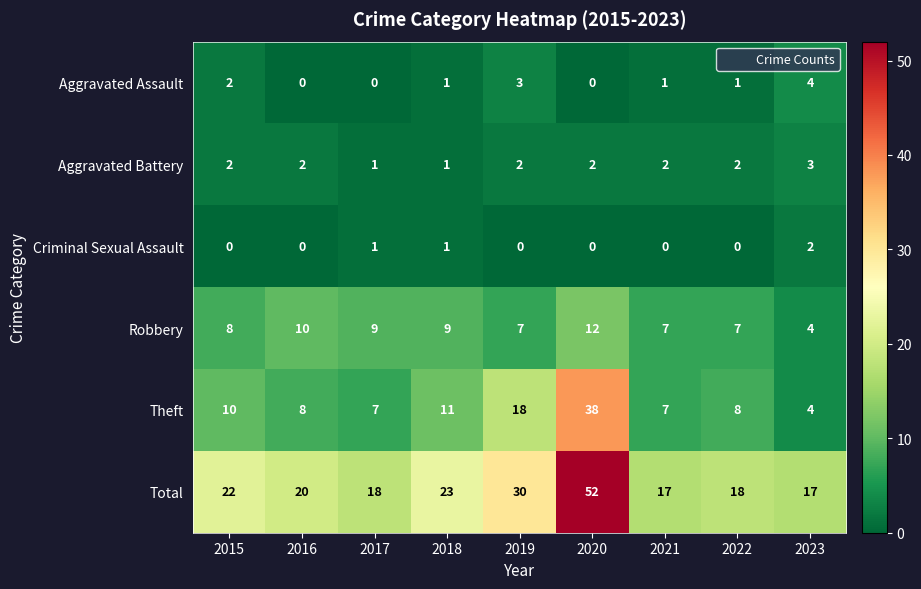

What is the difference between the highest and lowest values at 2022?

18